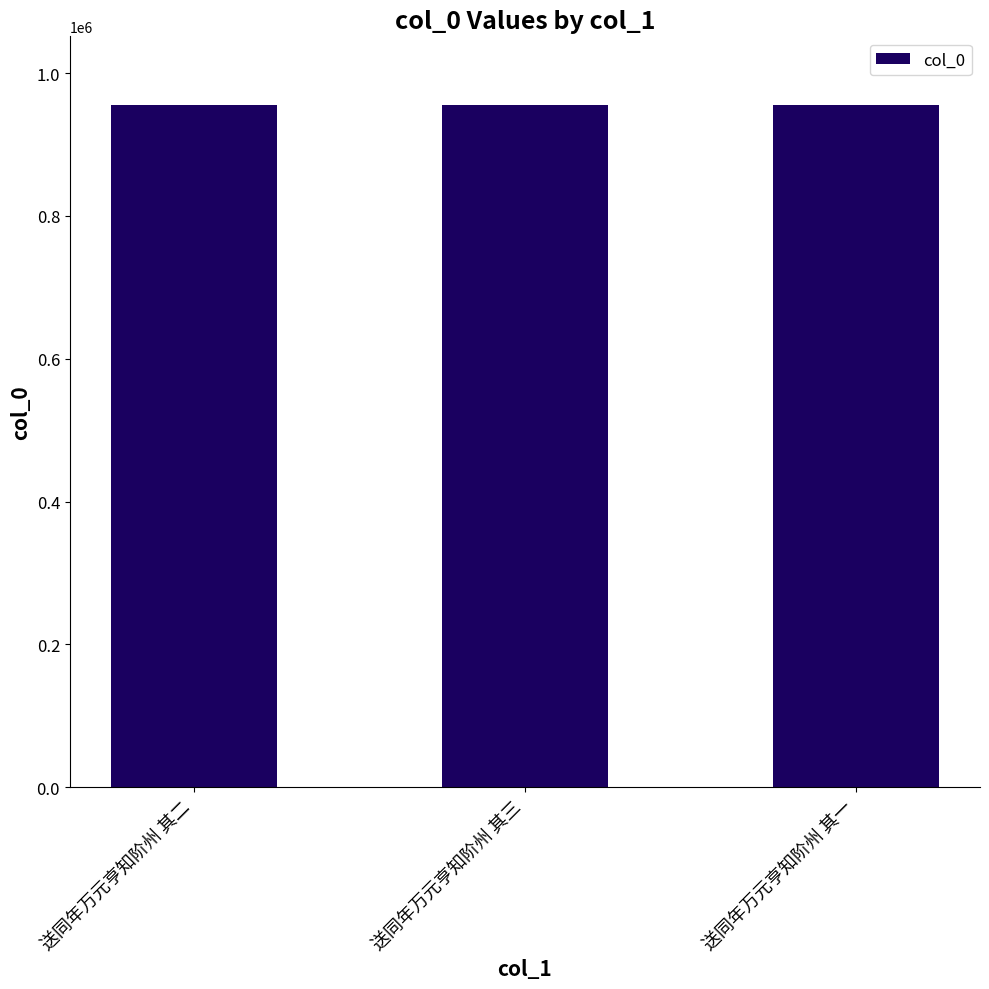

What is the difference between the second highest and minimum values?

1